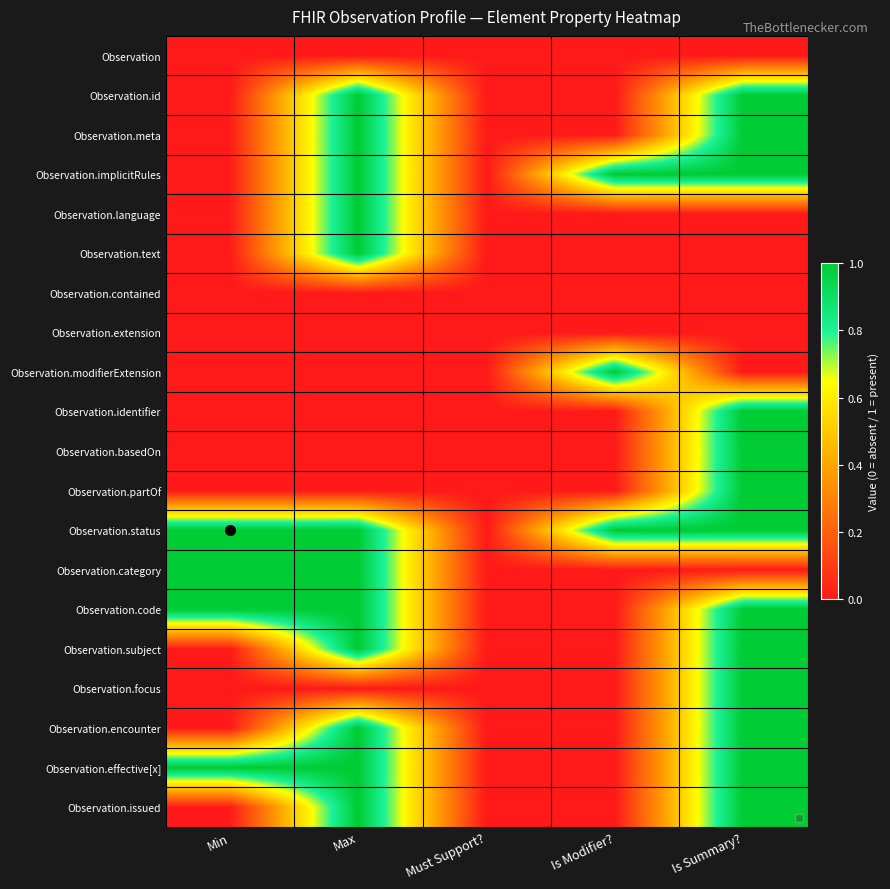

Reading left to right, extract all data points from this chart.

Observation: Min=0	Max=0	Must Support?=0	Is Modifier?=0	Is Summary?=0
Observation.id: Min=0	Max=1	Must Support?=0	Is Modifier?=0	Is Summary?=1
Observation.meta: Min=0	Max=1	Must Support?=0	Is Modifier?=0	Is Summary?=1
Observation.implicitRules: Min=0	Max=1	Must Support?=0	Is Modifier?=1	Is Summary?=1
Observation.language: Min=0	Max=1	Must Support?=0	Is Modifier?=0	Is Summary?=0
Observation.text: Min=0	Max=1	Must Support?=0	Is Modifier?=0	Is Summary?=0
Observation.contained: Min=0	Max=0	Must Support?=0	Is Modifier?=0	Is Summary?=0
Observation.extension: Min=0	Max=0	Must Support?=0	Is Modifier?=0	Is Summary?=0
Observation.modifierExtension: Min=0	Max=0	Must Support?=0	Is Modifier?=1	Is Summary?=0
Observation.identifier: Min=0	Max=0	Must Support?=0	Is Modifier?=0	Is Summary?=1
Observation.basedOn: Min=0	Max=0	Must Support?=0	Is Modifier?=0	Is Summary?=1
Observation.partOf: Min=0	Max=0	Must Support?=0	Is Modifier?=0	Is Summary?=1
Observation.status: Min=1	Max=1	Must Support?=0	Is Modifier?=1	Is Summary?=1
Observation.category: Min=1	Max=1	Must Support?=0	Is Modifier?=0	Is Summary?=0
Observation.code: Min=1	Max=1	Must Support?=0	Is Modifier?=0	Is Summary?=1
Observation.subject: Min=0	Max=1	Must Support?=0	Is Modifier?=0	Is Summary?=1
Observation.focus: Min=0	Max=0	Must Support?=0	Is Modifier?=0	Is Summary?=1
Observation.encounter: Min=0	Max=1	Must Support?=0	Is Modifier?=0	Is Summary?=1
Observation.effective[x]: Min=1	Max=1	Must Support?=0	Is Modifier?=0	Is Summary?=1
Observation.issued: Min=0	Max=1	Must Support?=0	Is Modifier?=0	Is Summary?=1